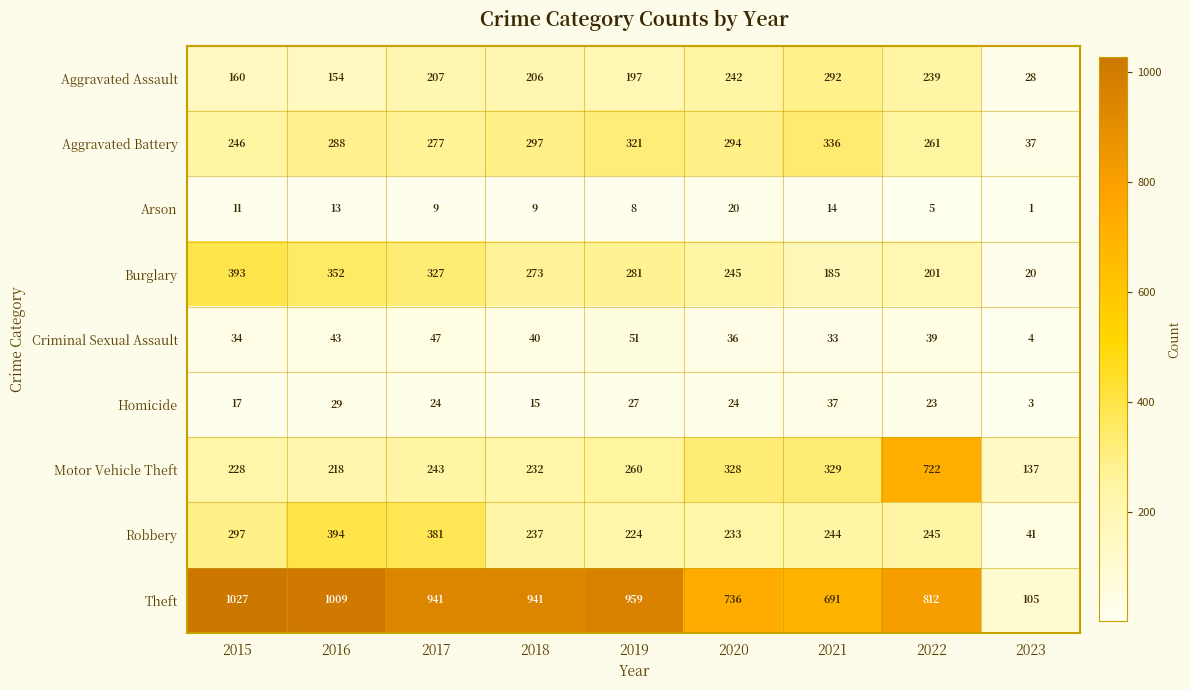

True or false: Aggravated Assault has a value of 154 at 2016.

True